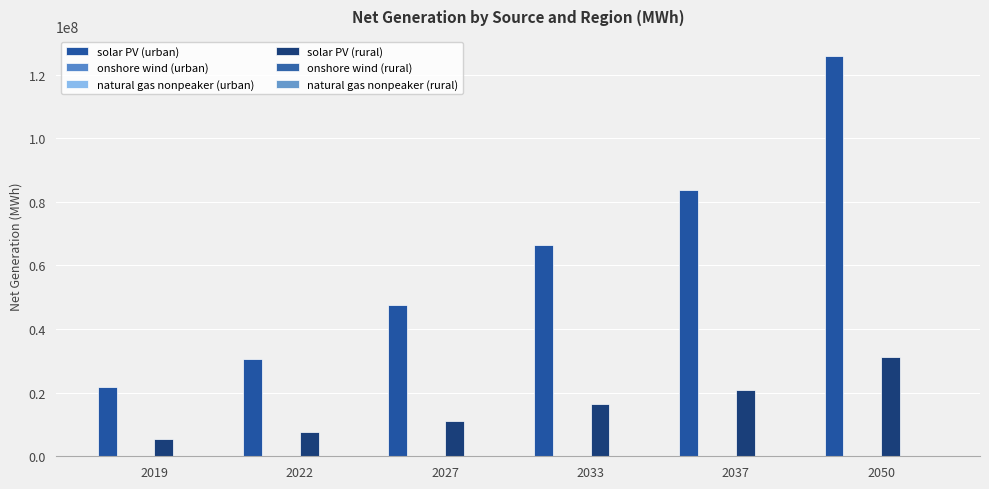

List the labels in order of natural gas nonpeaker (rural) value, smallest first.

2019, 2022, 2027, 2033, 2037, 2050